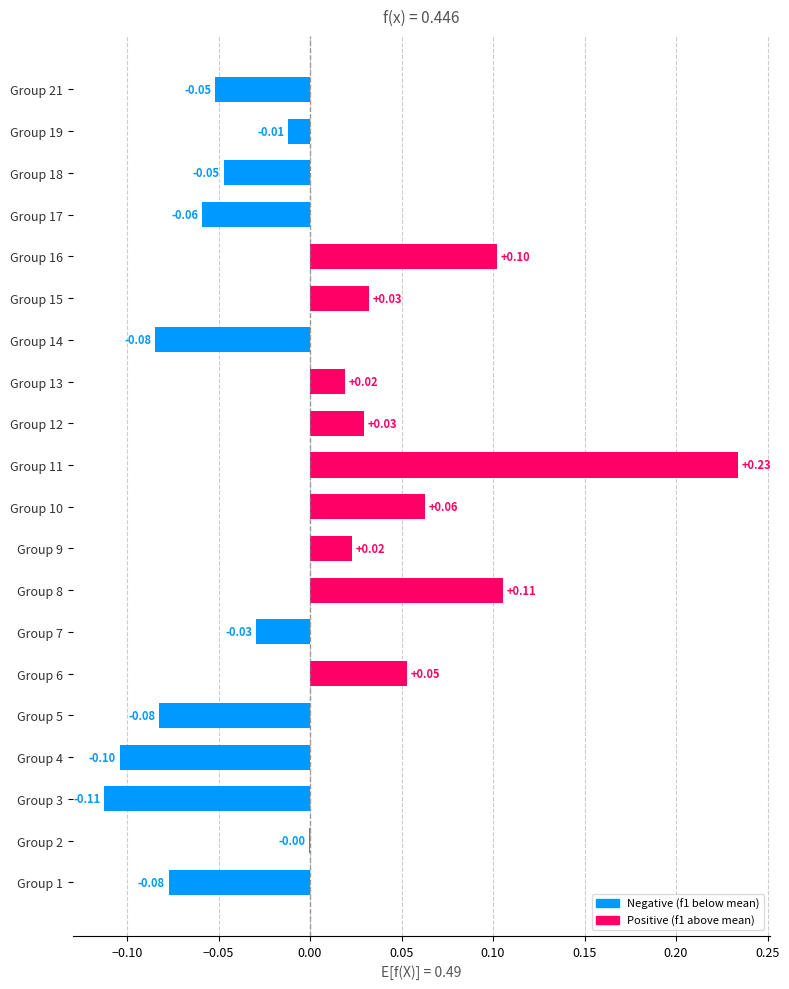

Does the chart contain stacked bars?

No